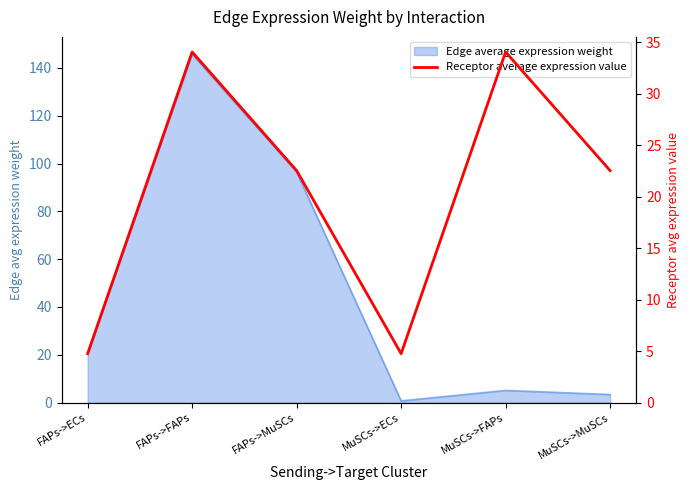

Approximately how many times larger is the value at MuSCs->ECs compared to MuSCs->MuSCs?

0.2